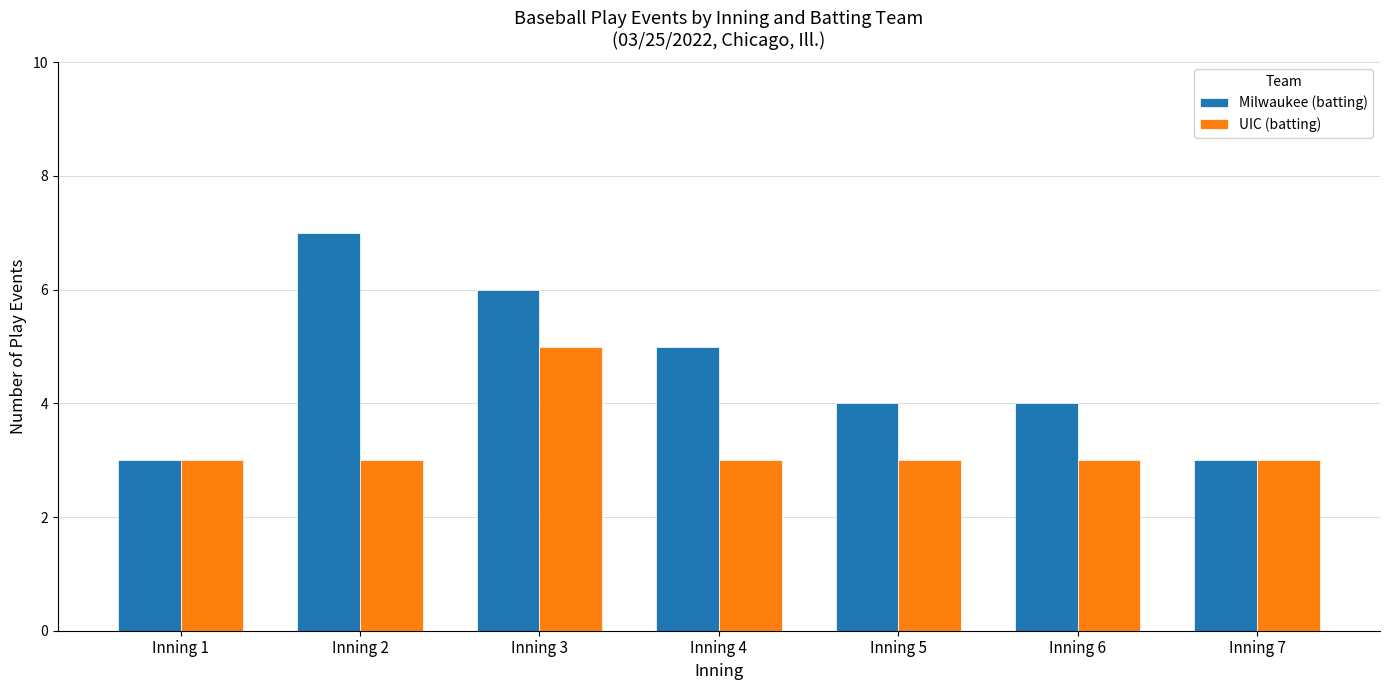

At which label does Milwaukee (batting) reach its peak?

Inning 2